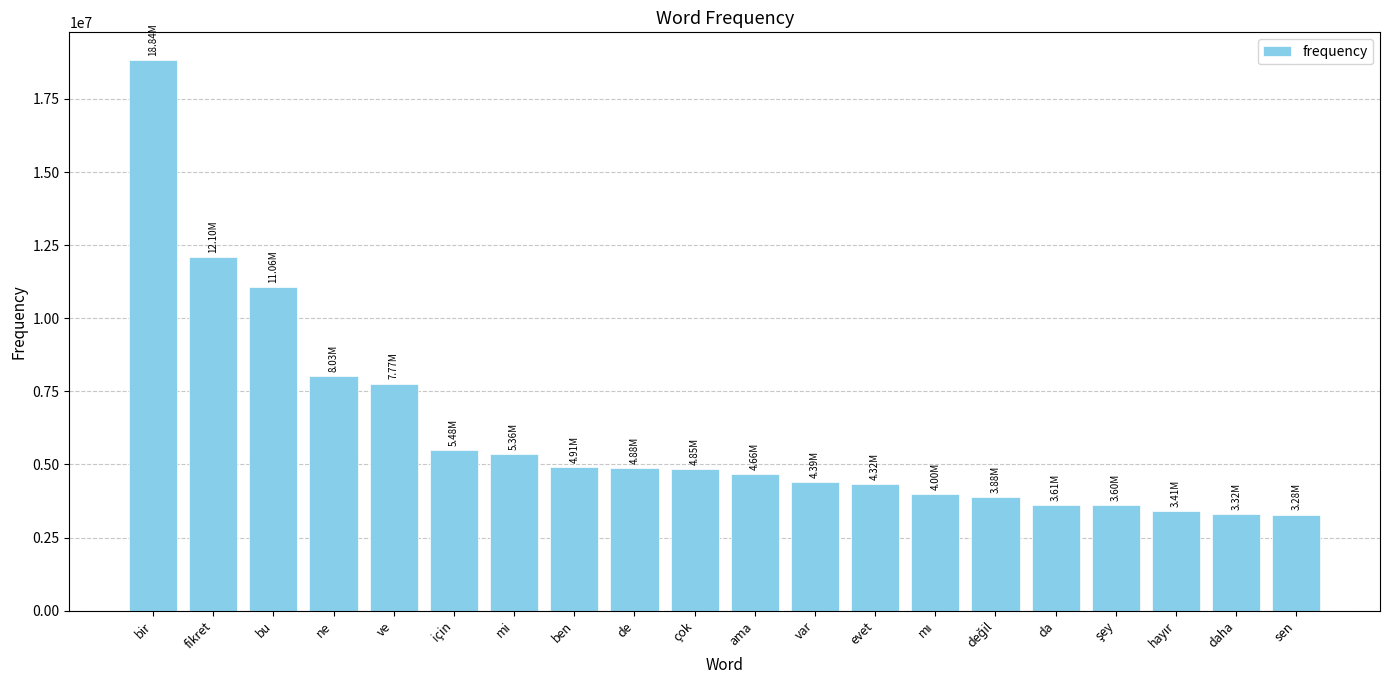

Are the bars grouped side by side (vs. stacked)?

No